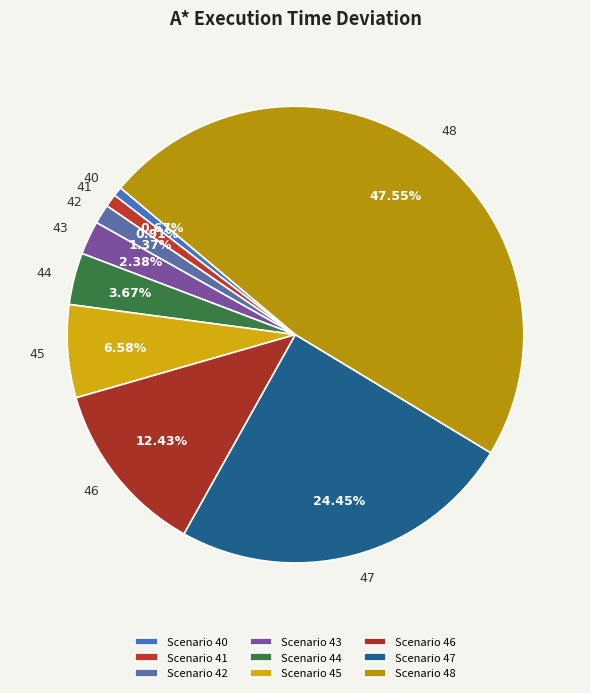

Rank the categories by value from lowest to highest.

40, 41, 42, 43, 44, 45, 46, 47, 48